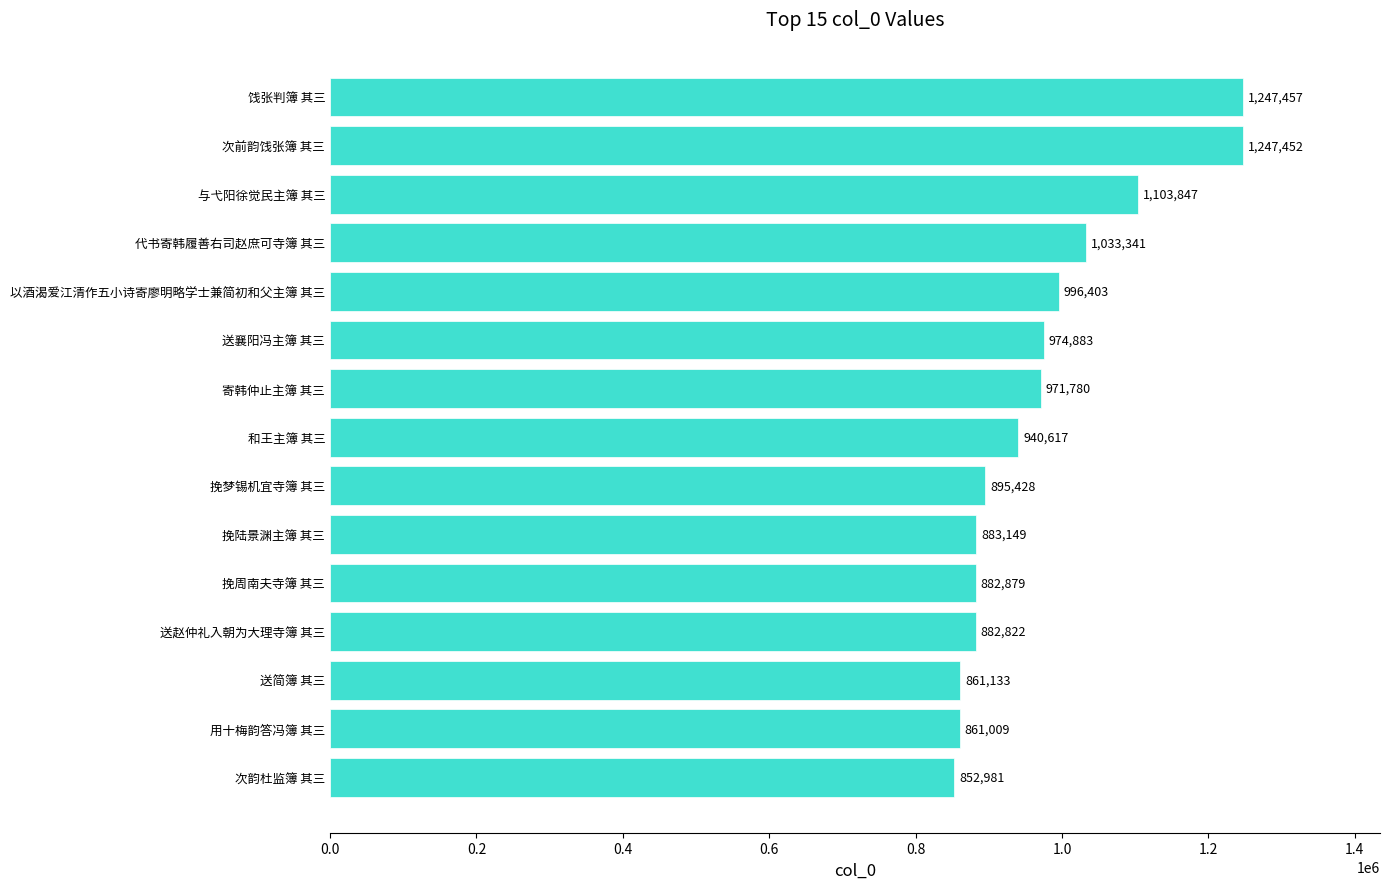

What is the ratio of the value at 和王主簿 其三 to the value at 与弋阳徐觉民主簿 其三?

0.9